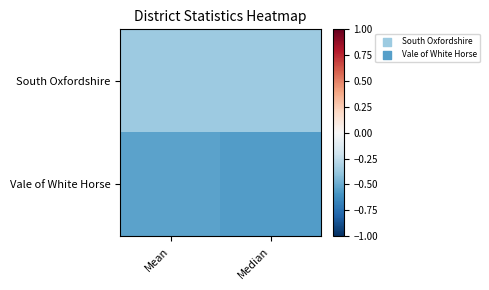

Rank the series at Median from highest to lowest value.

South Oxfordshire, Vale of White Horse